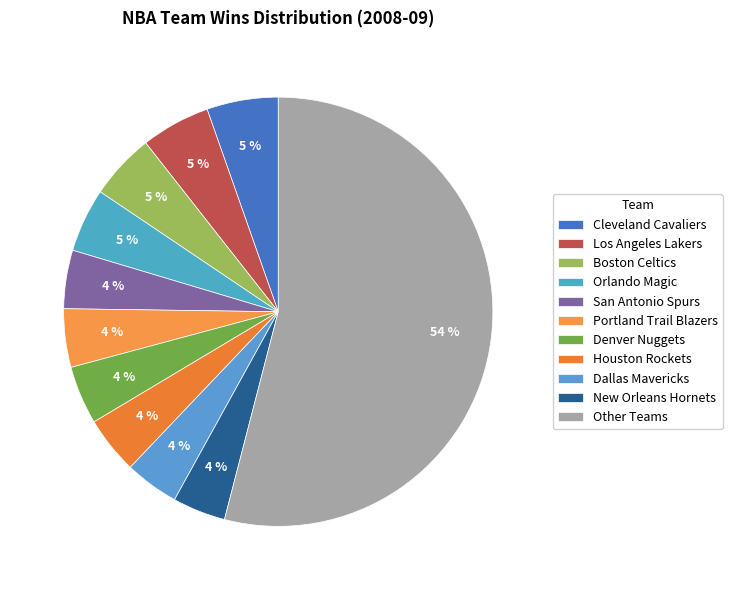

Is there any slice that represents more than half of the pie?

Yes